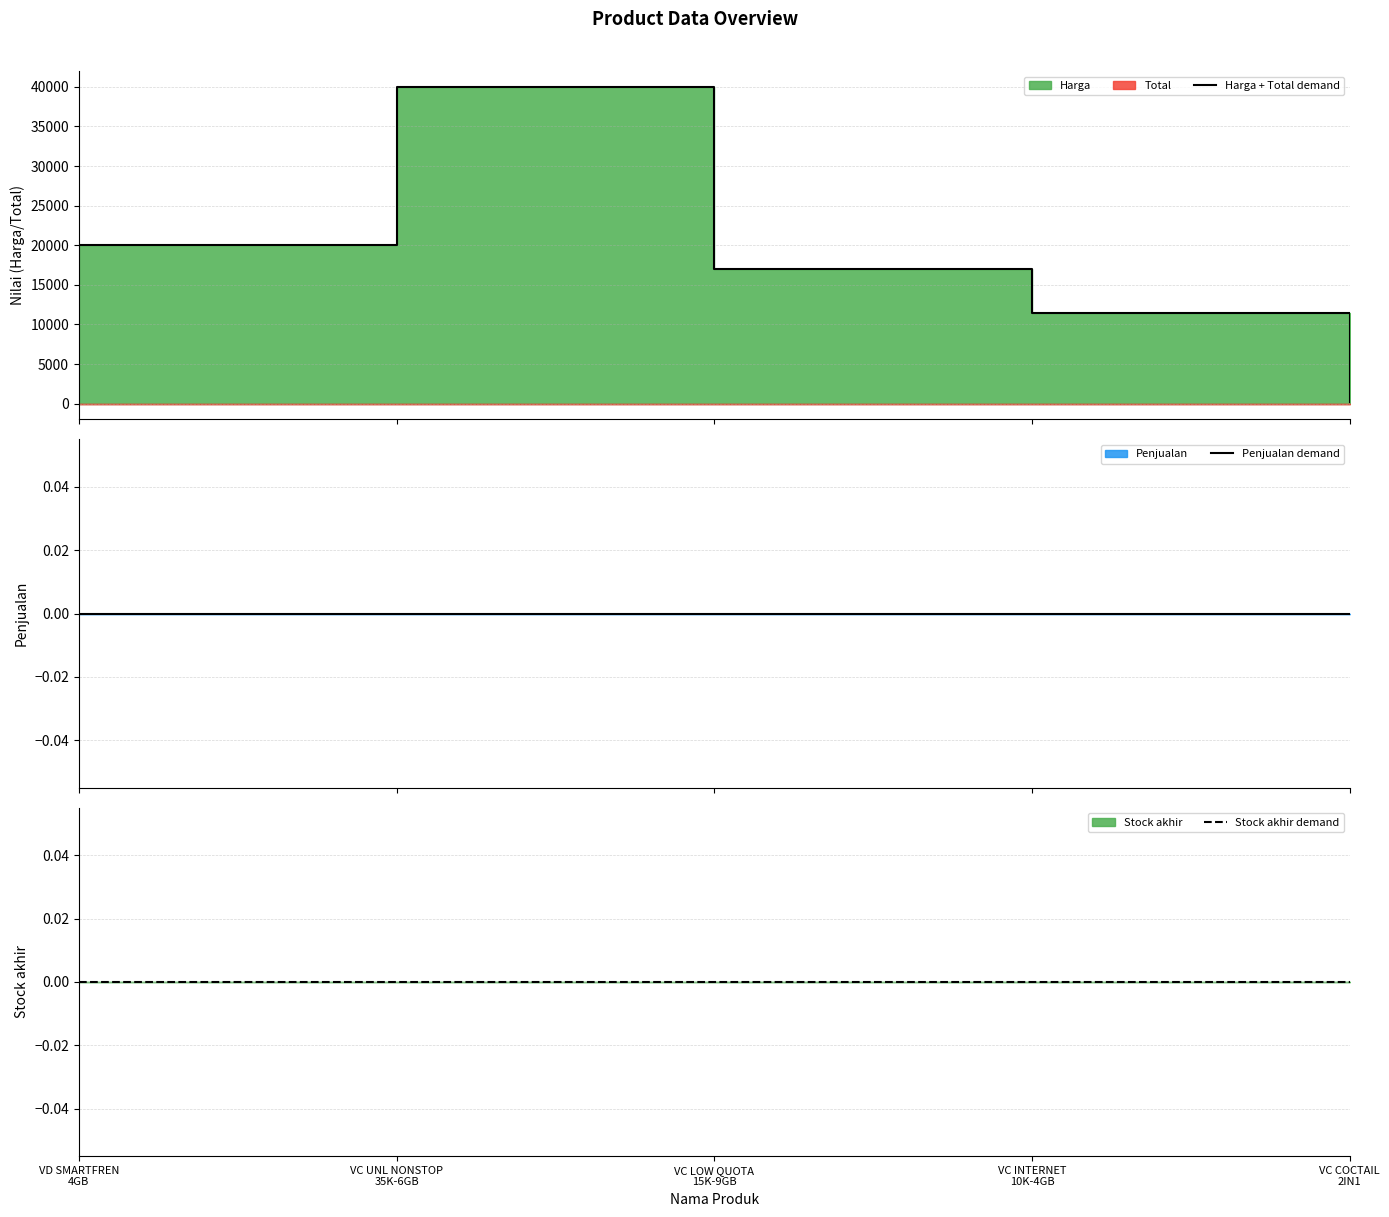

Between VC INTERNET
10K-4GB and VC UNL NONSTOP
35K-6GB, which is larger?

VC UNL NONSTOP
35K-6GB